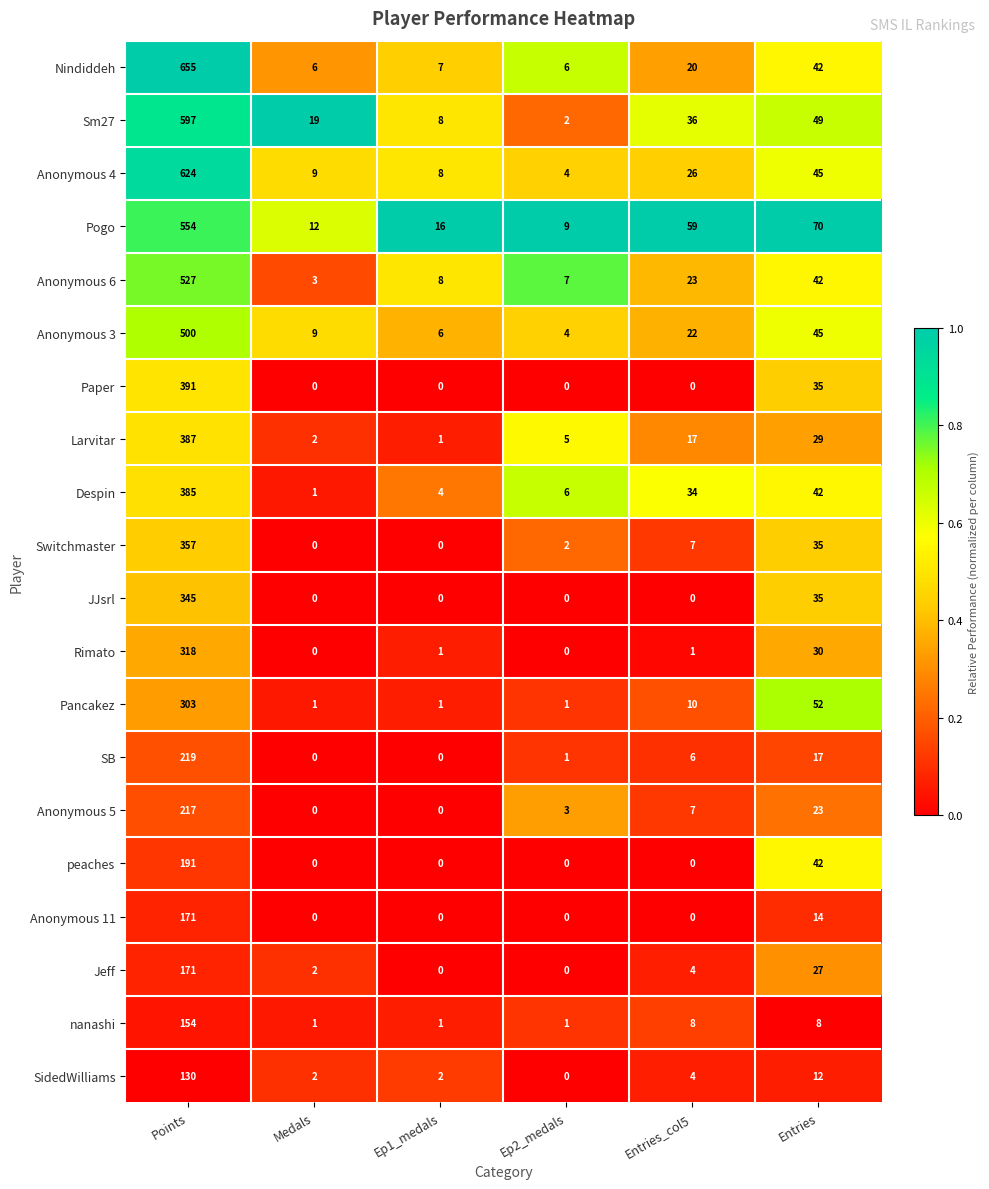

What is the total value across all series at Entries?

694